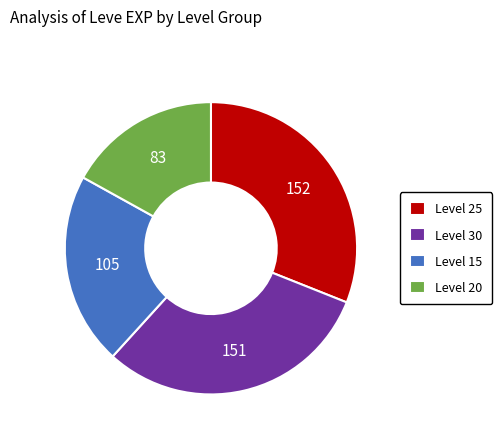

Which category has the smallest portion of the pie?

Level 20